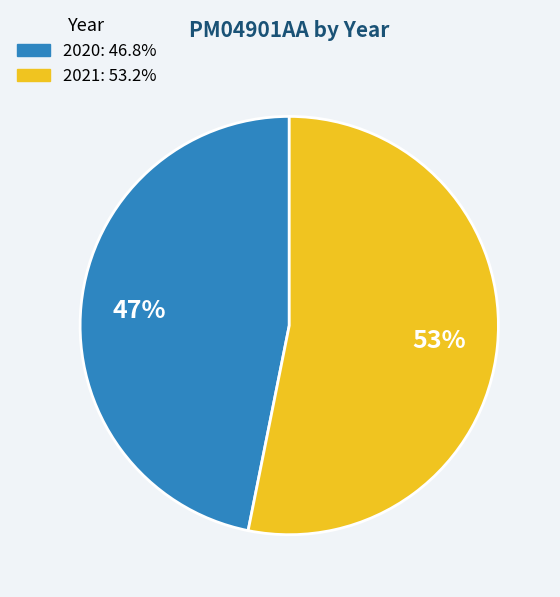

Is it true that 2021 is 60% of the pie?

False